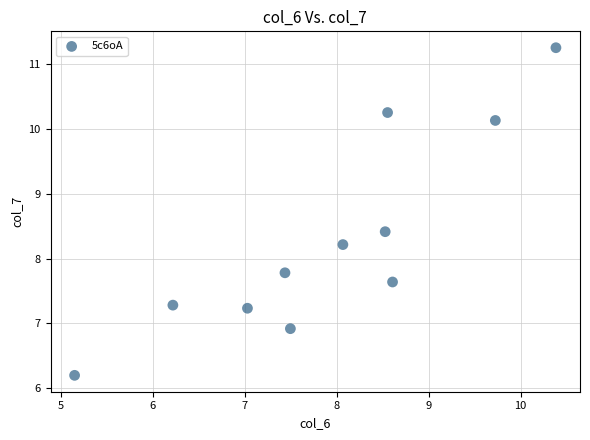

What is the range of X values (max minus min)?

5.2